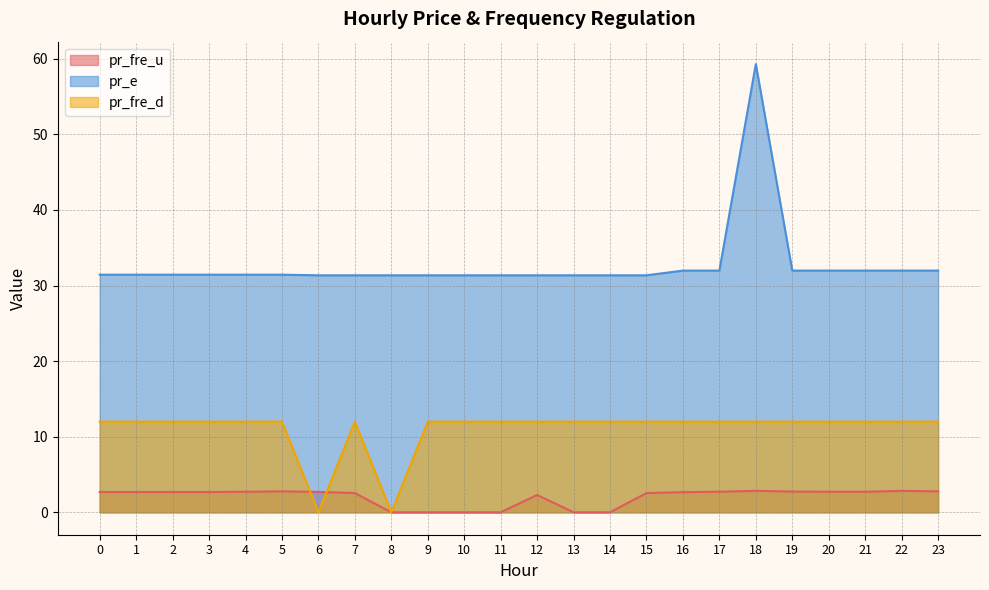

What is the difference between the second highest and second lowest values in the pr_e series?

0.6